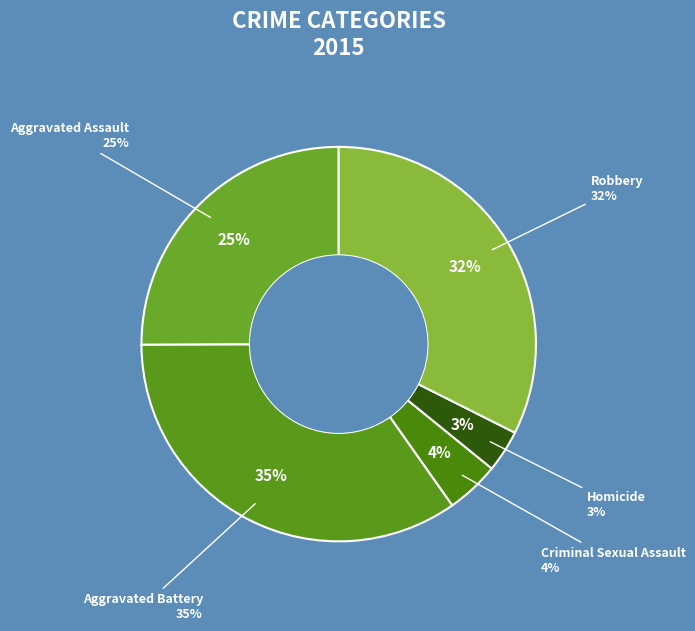

What percentage is the Criminal Sexual Assault slice, to the nearest percent?

4%